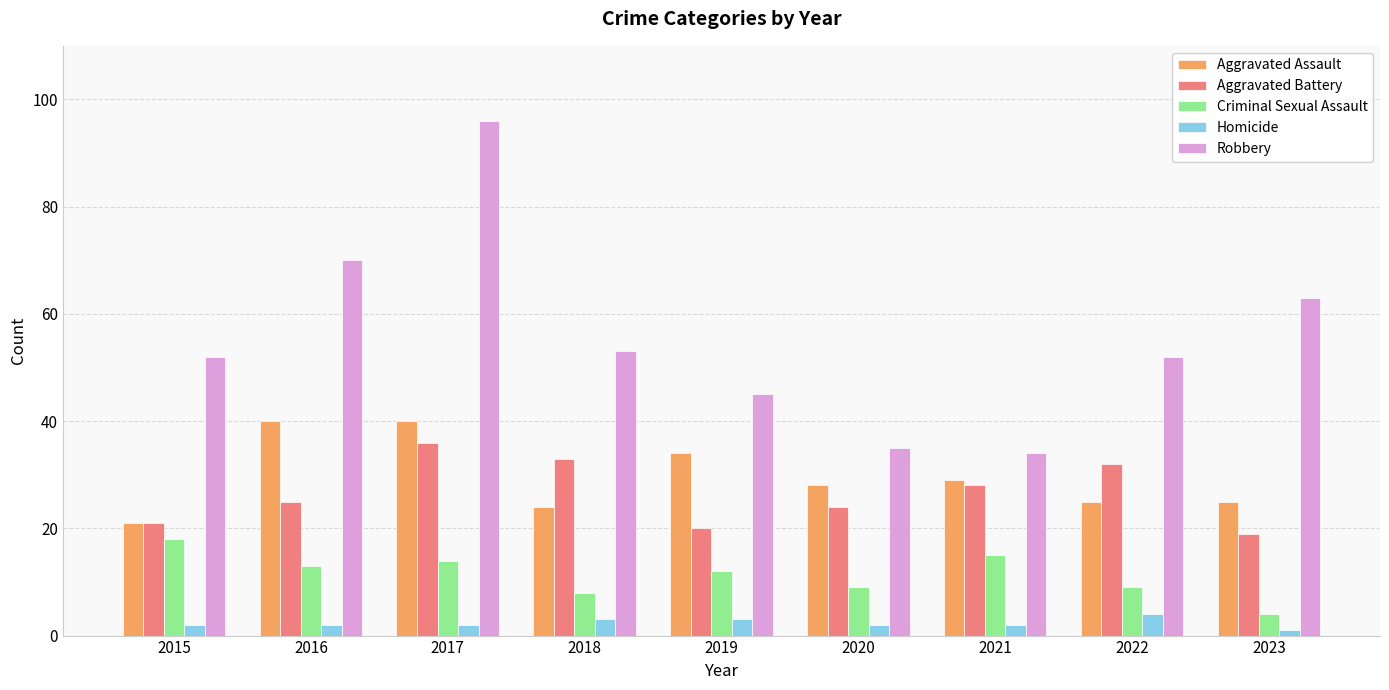

What are all the series names shown in the legend?

Aggravated Assault, Aggravated Battery, Criminal Sexual Assault, Homicide, Robbery